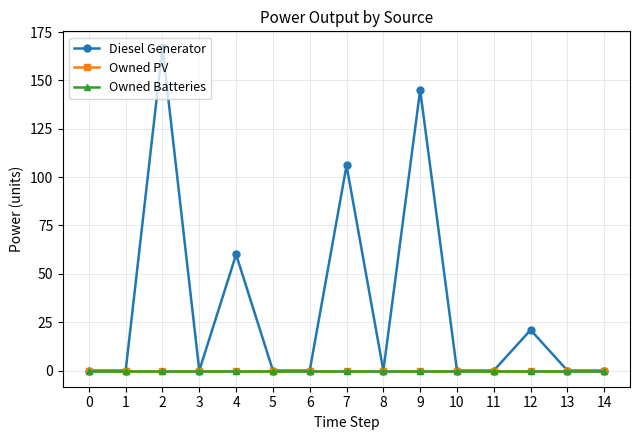

True or false: Diesel Generator and Owned PV intersect in this chart.

False